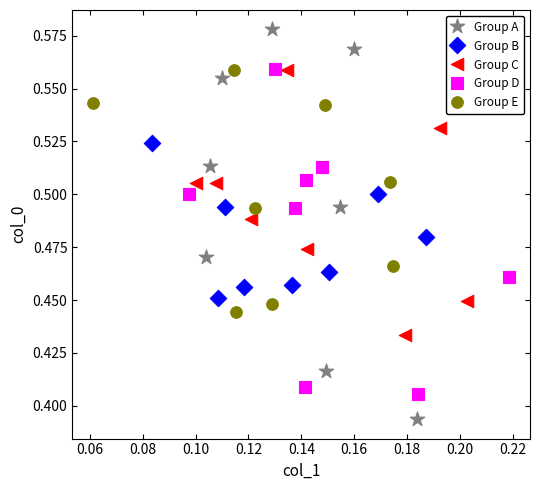

Which series reaches the minimum Y coordinate?

Group A